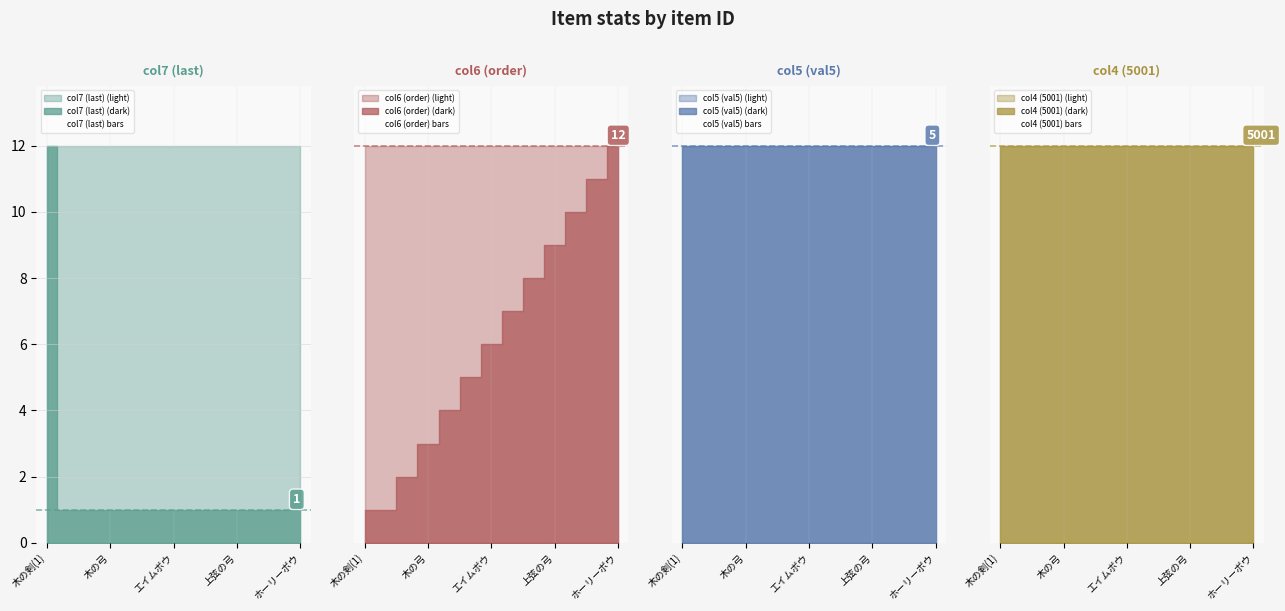

Is the value of col6 (order) bars at 12 greater than the value of col7 (last) bars at エイムボウ?

Yes